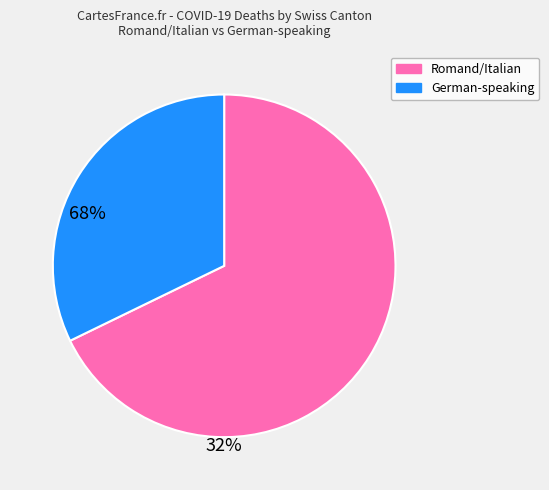

Does any single category account for the majority?

Yes